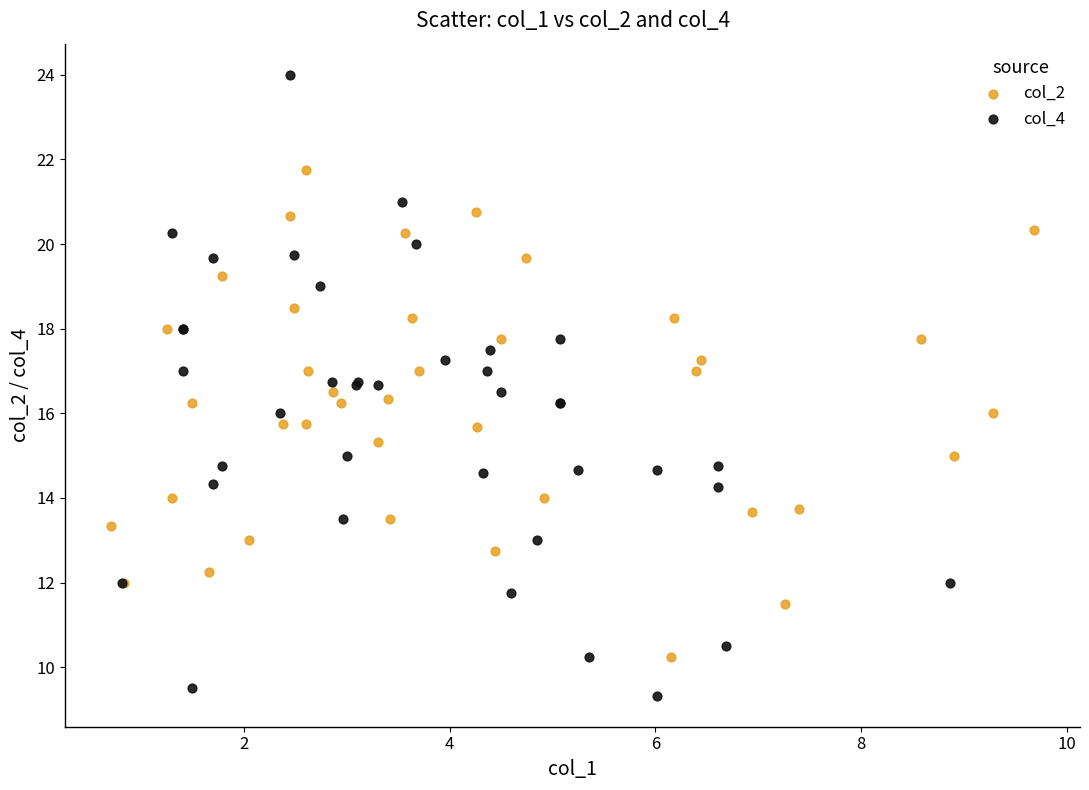

Which series has the widest spread of Y values?

col_4